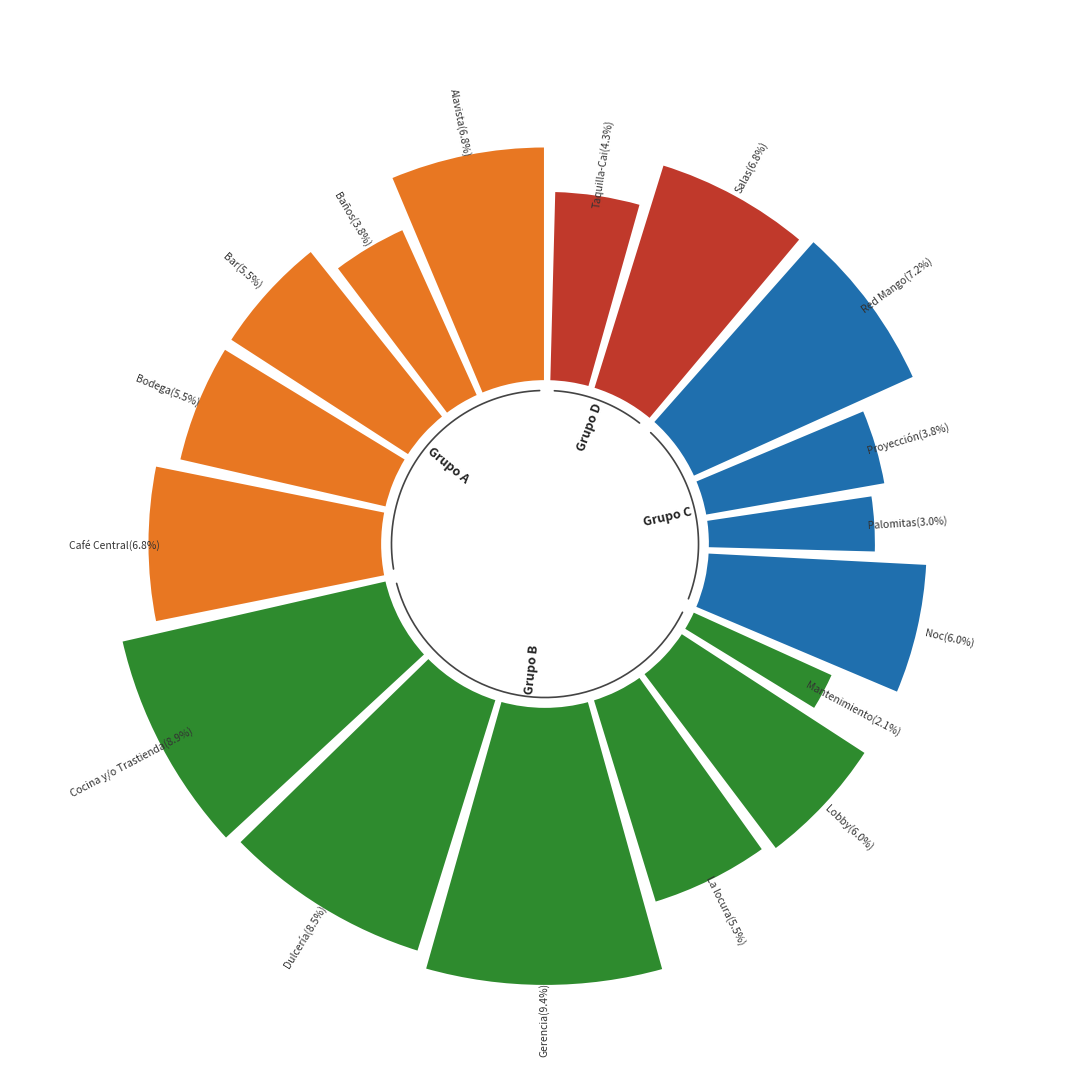

Is it true that Dulcería is 1% of the pie?

False